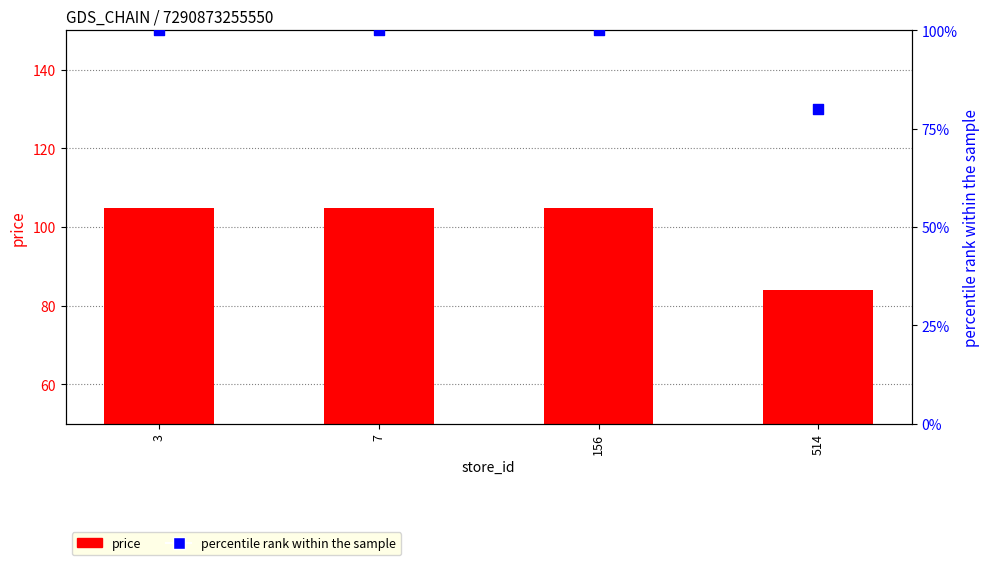

At which category is the sum across all series the highest?

3